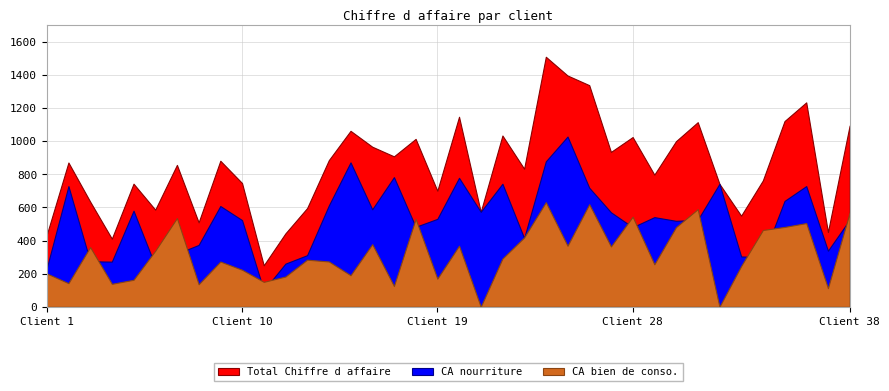

What is the sum of all CA nourriture values?

20065.9